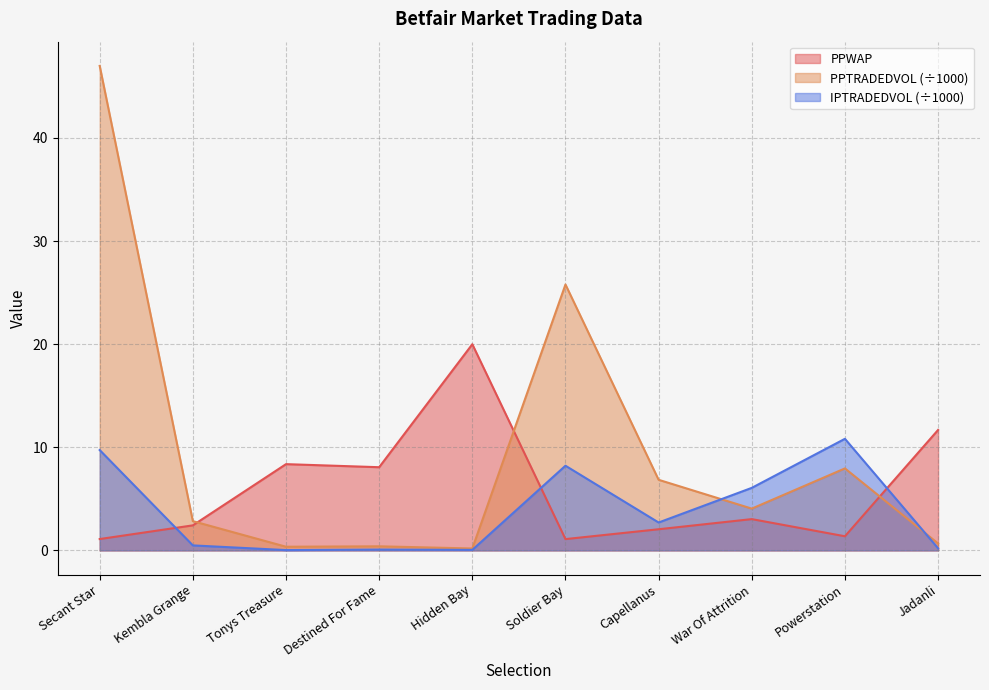

How many interior local valleys does the IPTRADEDVOL series have?

3